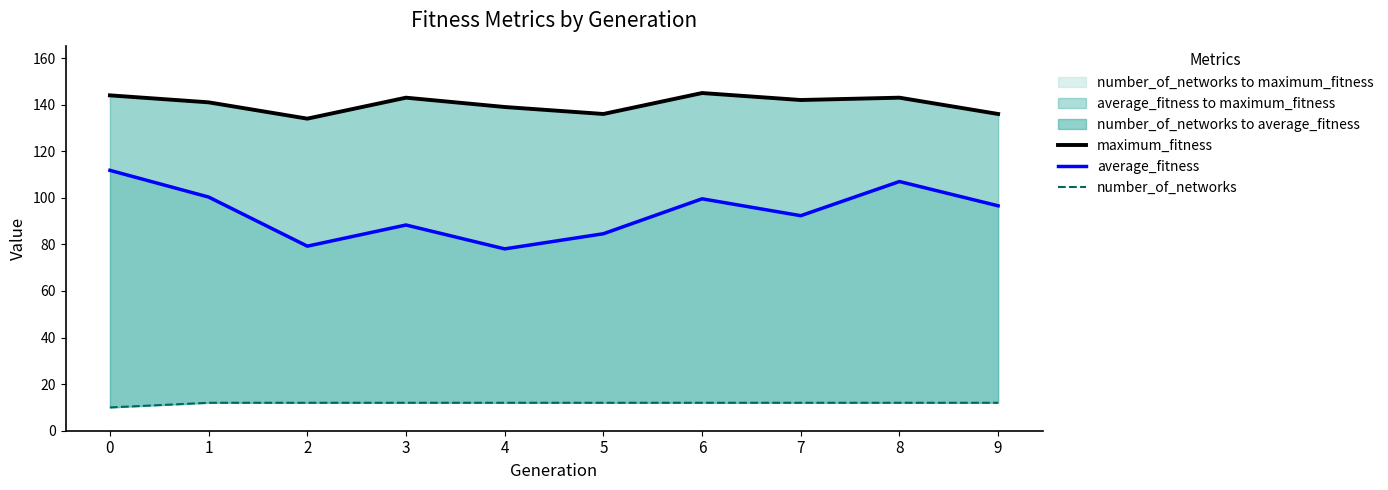

What is the value of the average_fitness point at the 8th from the left?

92.3